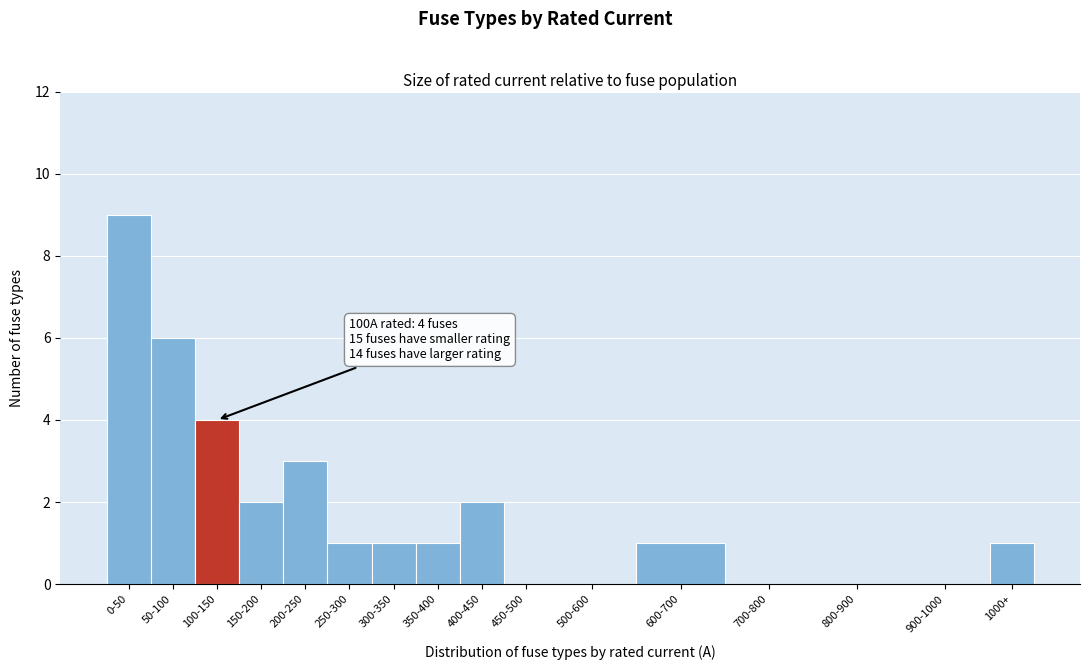

Reading right to left, extract all data points from this chart.

1000+=1	900-1000=0	800-900=0	700-800=0	600-700=1	500-600=0	450-500=0	400-450=2	350-400=1	300-350=1	250-300=1	200-250=3	150-200=2	100-150=4	50-100=6	0-50=9